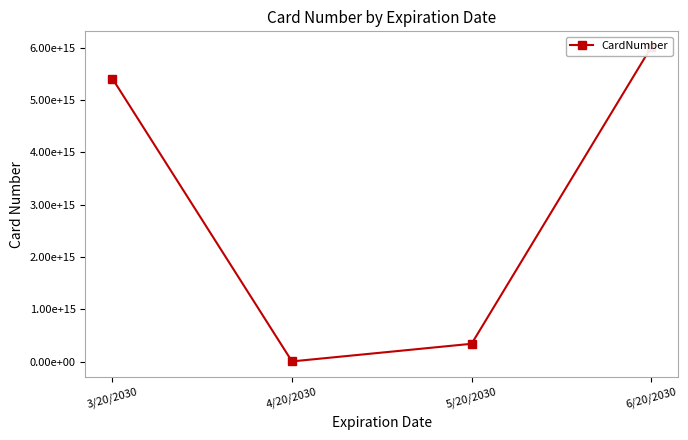

Which category has the lowest value across all series?

4/20/2030